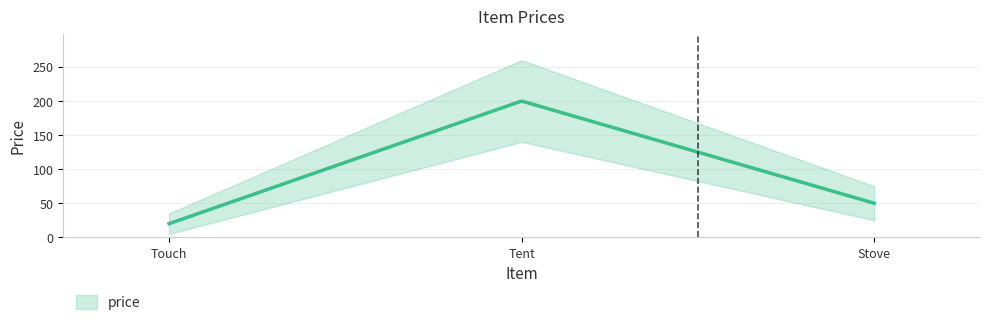

How many lines are shown in the chart?

1